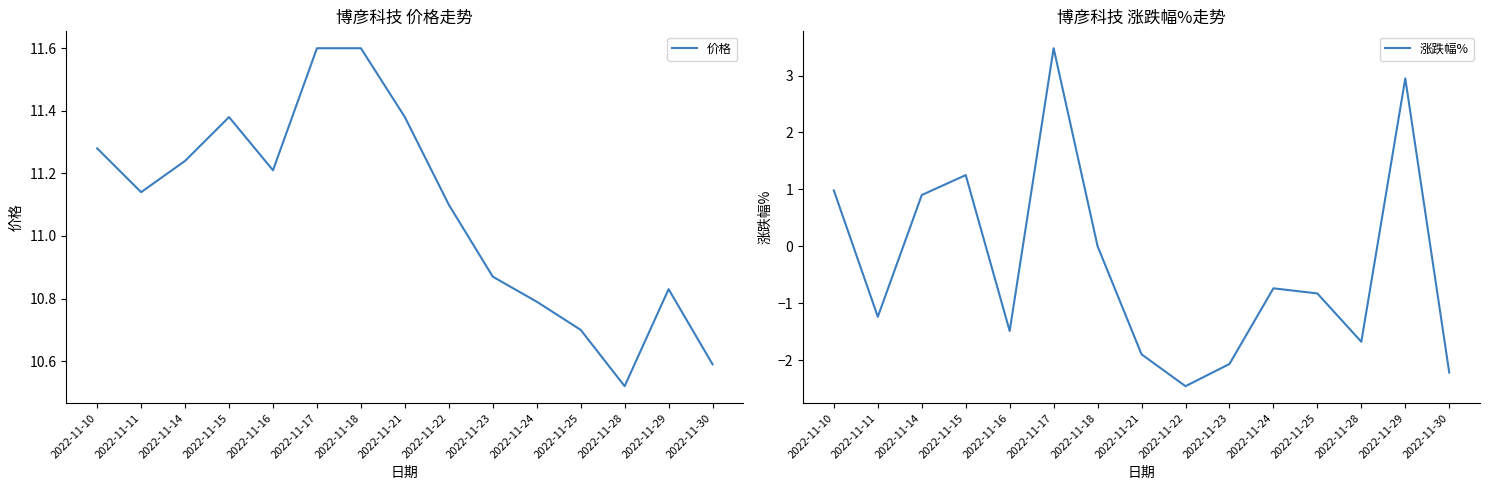

The value of 涨跌幅% at 2022-11-14 is 1.3. True or false?

False